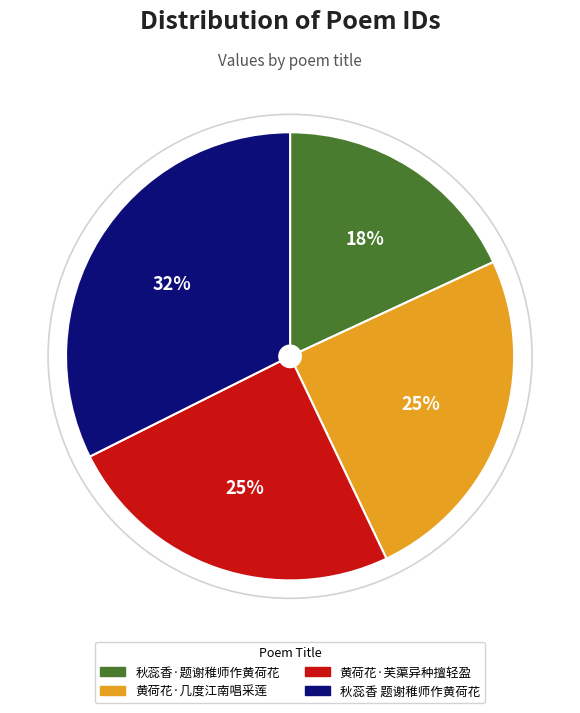

Is it true that 黄荷花·芙蕖异种擅轻盈 is 34% of the pie?

False